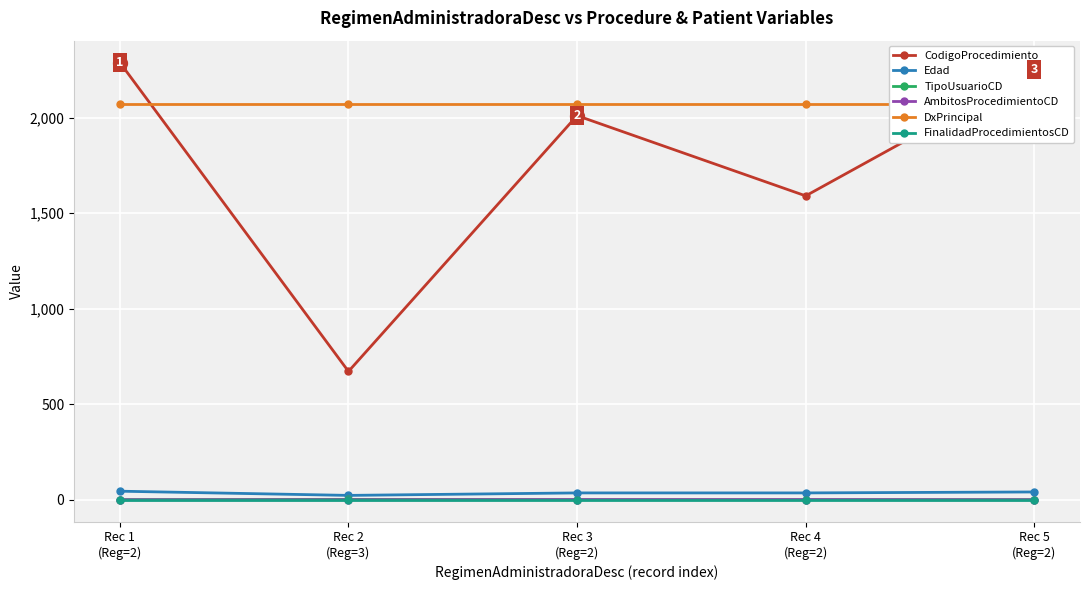

What position from the right is Rec 5
(Reg=2)?

1